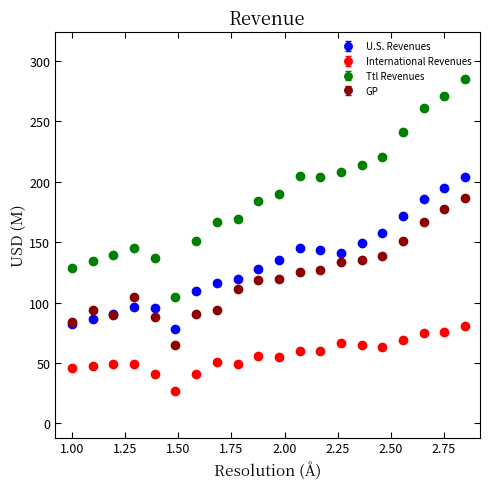

Which series has the largest total across all categories?

Ttl Revenues